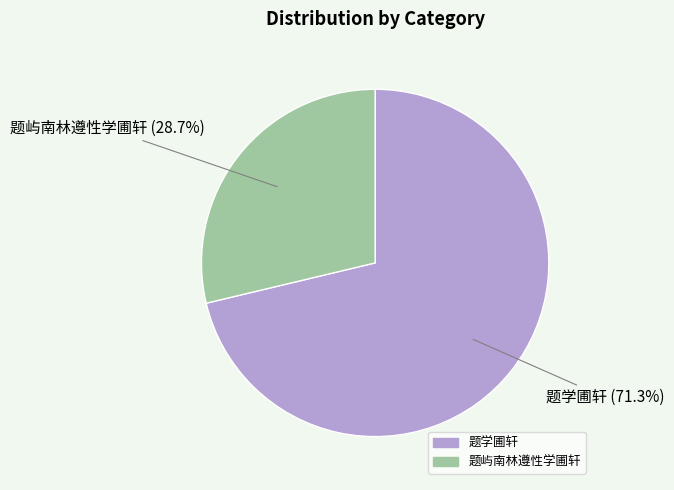

Combined, do 题学圃轩 and 题屿南林遵性学圃轩 account for over 50%?

Yes